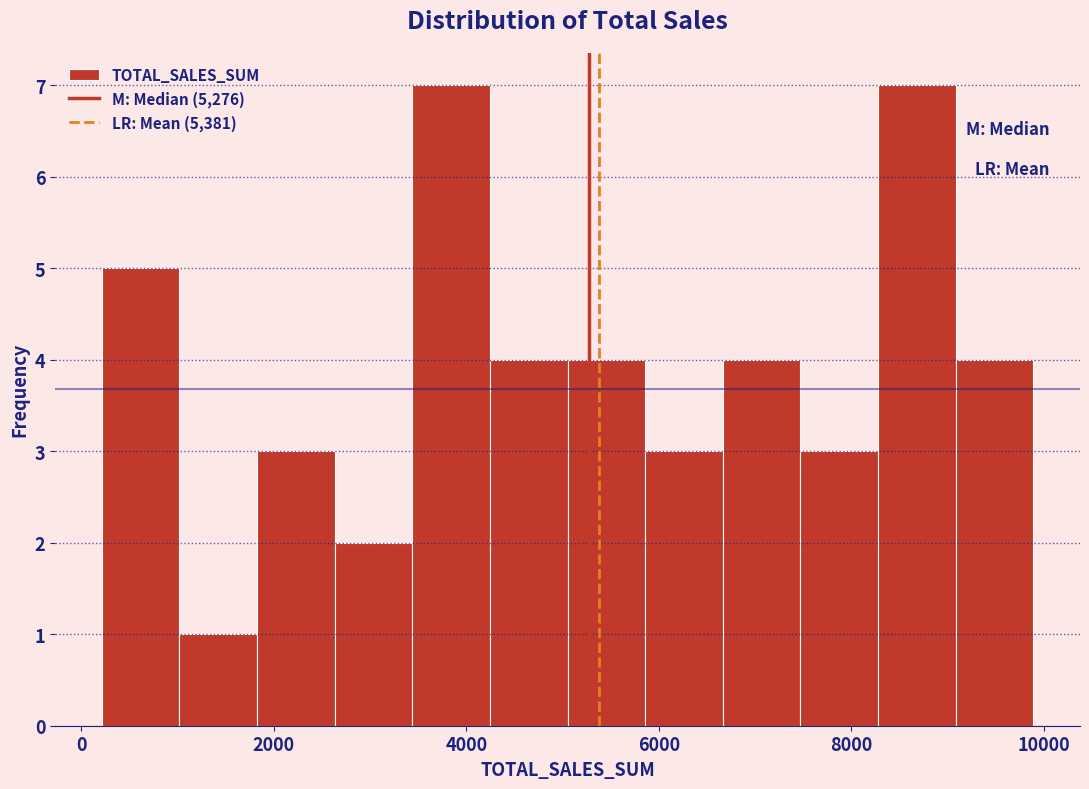

Reading left to right, transcribe this chart: for each bar, give the range it covers on the x-axis and its height. Neither the bar edges nor the heights are printed on the chart, so give them approximately, as read against the axes.

200 to 1000: 5
1000 to 1800: 1
1800 to 2600: 3
2600 to 3400: 2
3400 to 4200: 7
4200 to 5000: 4
5000 to 5800: 4
5800 to 6600: 3
6600 to 7400: 4
7400 to 8200: 3
8200 to 9000: 7
9000 to 9800: 4